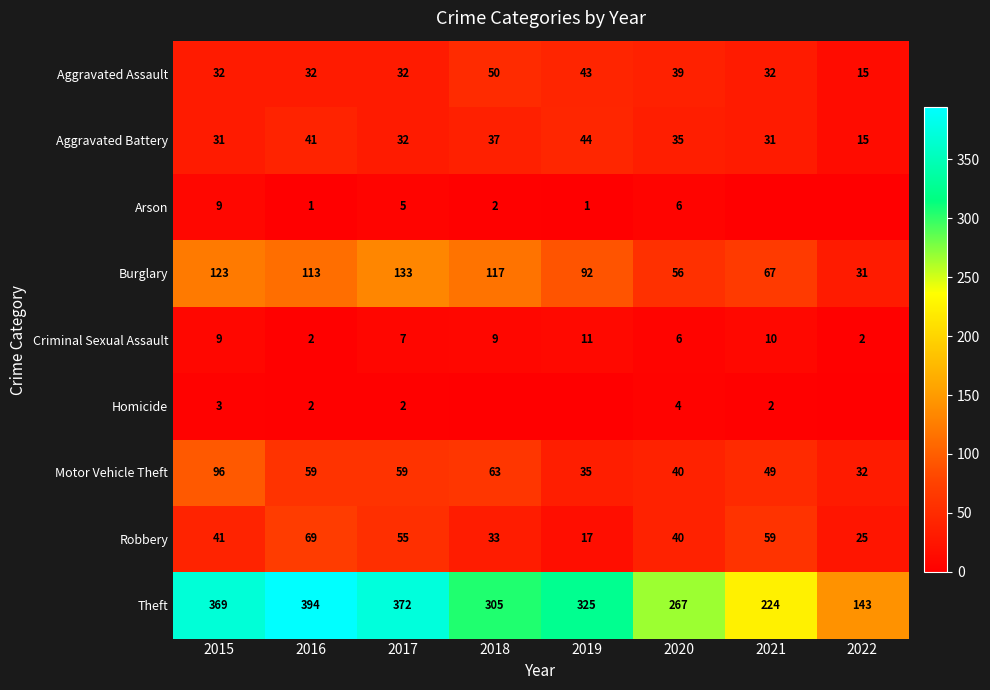

The Criminal Sexual Assault series shows 9 at 2015. True or false?

True